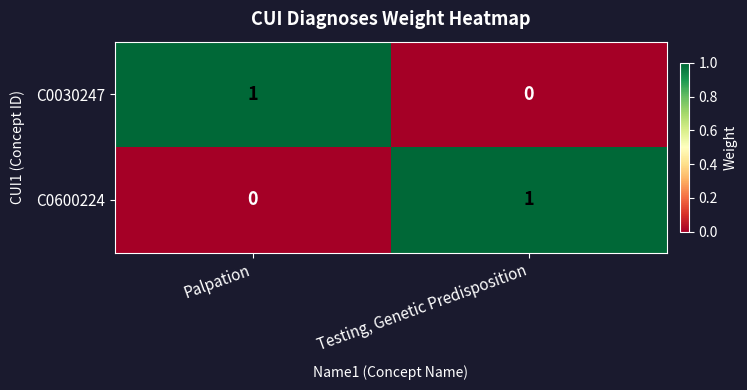

Reading left to right, list all the values displayed in this chart.

C0030247: 1	0
C0600224: 0	1